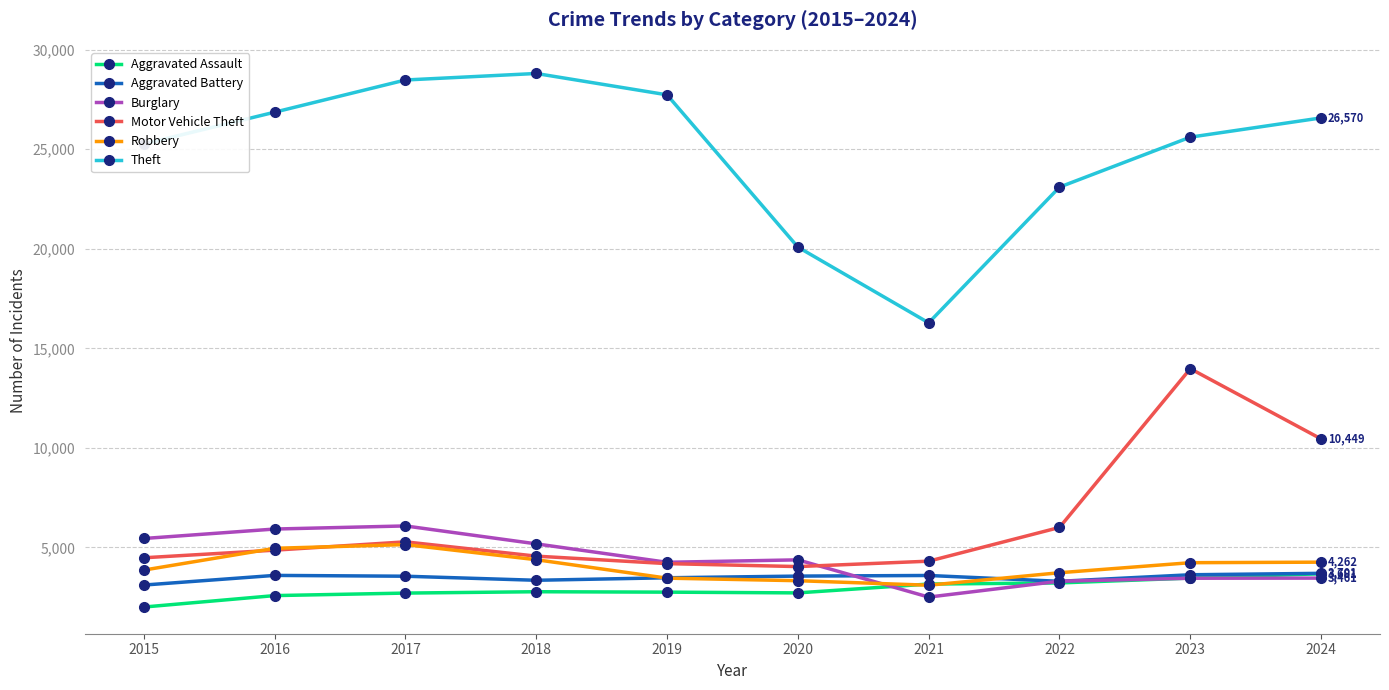

At which category is the sum across all series the highest?

2023